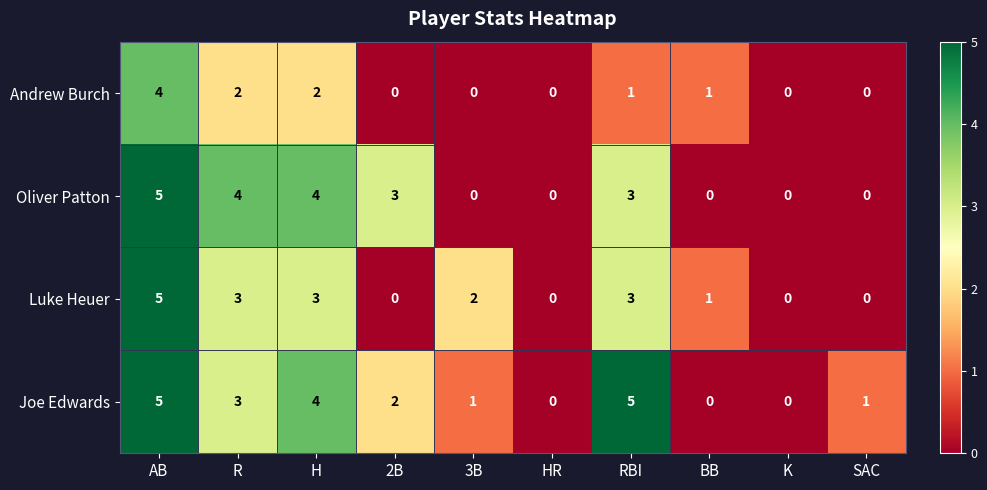

What is the maximum value shown in the chart?

5